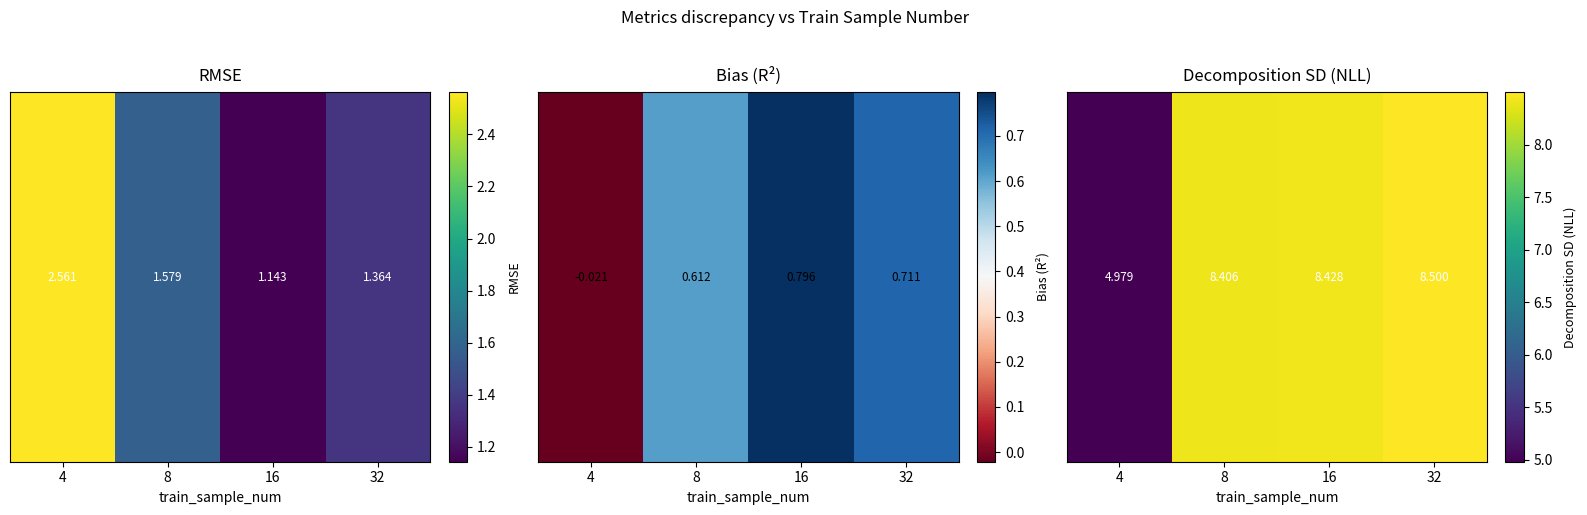

List the labels in order of value, smallest first.

4, 8, 16, 32